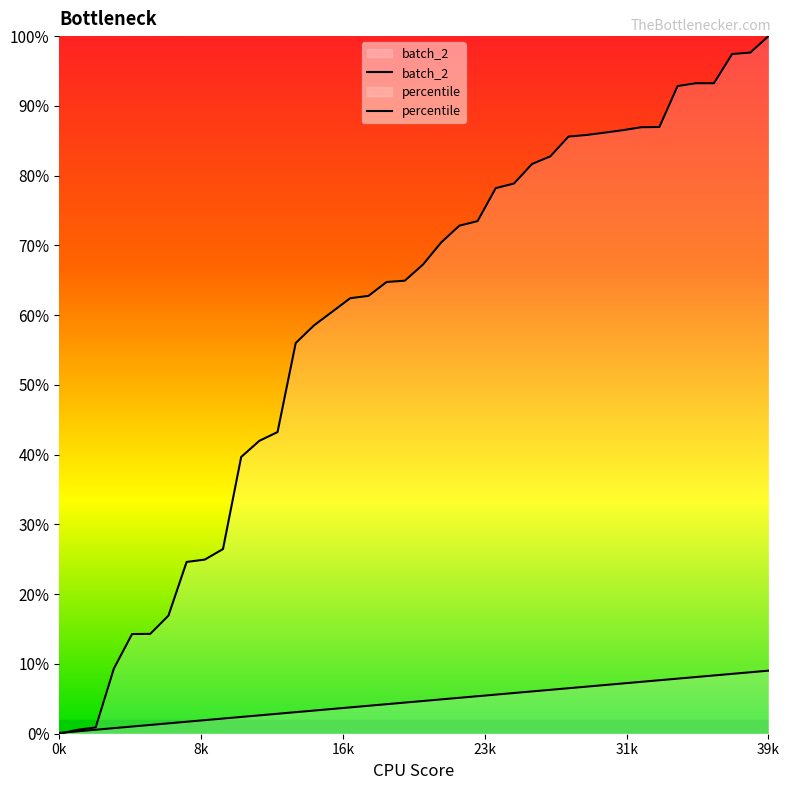

Which series has the largest range (max minus min)?

batch_2